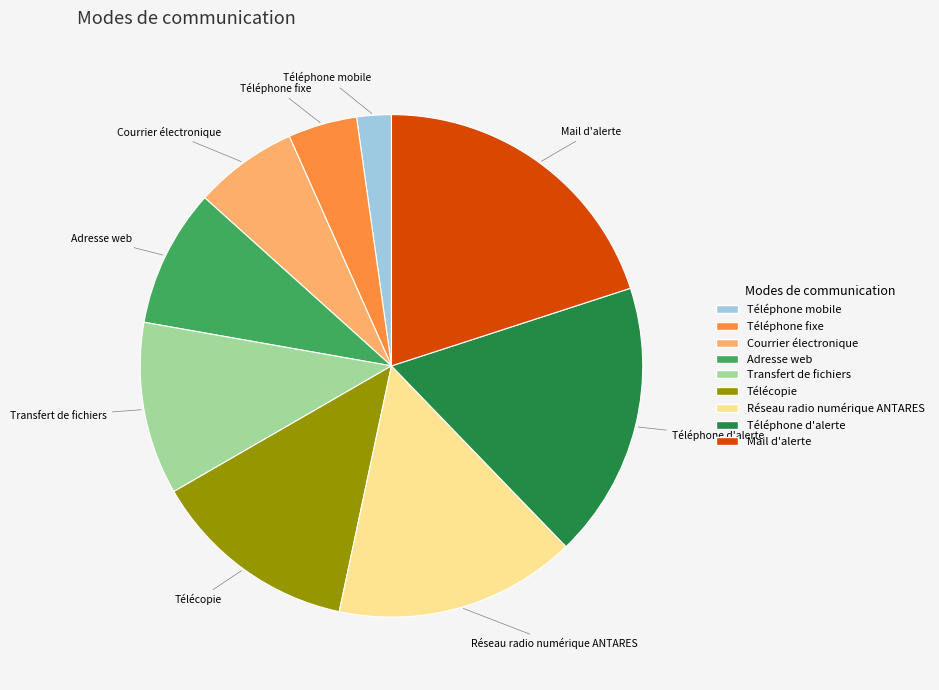

Is it true that Téléphone fixe is 4% of the pie?

True